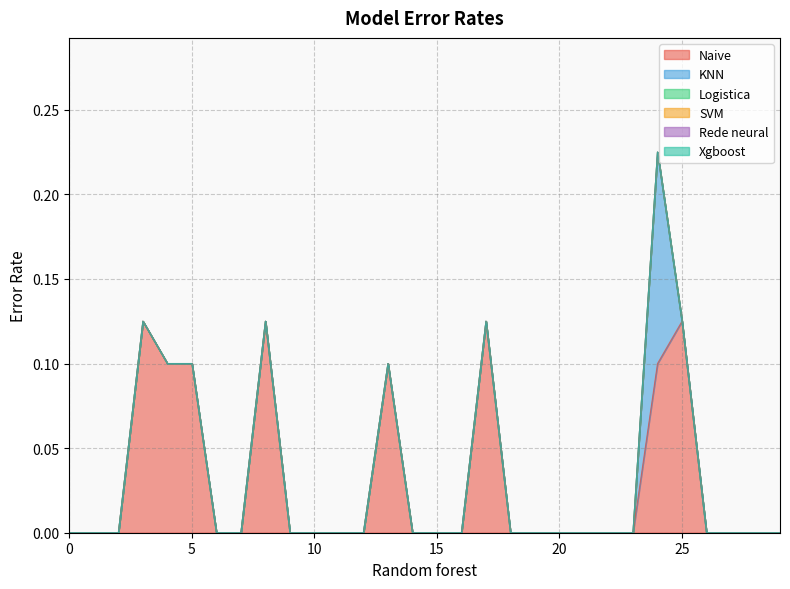

What are all the series names shown in the legend?

Naive, KNN, Logistica, SVM, Rede neural, Xgboost